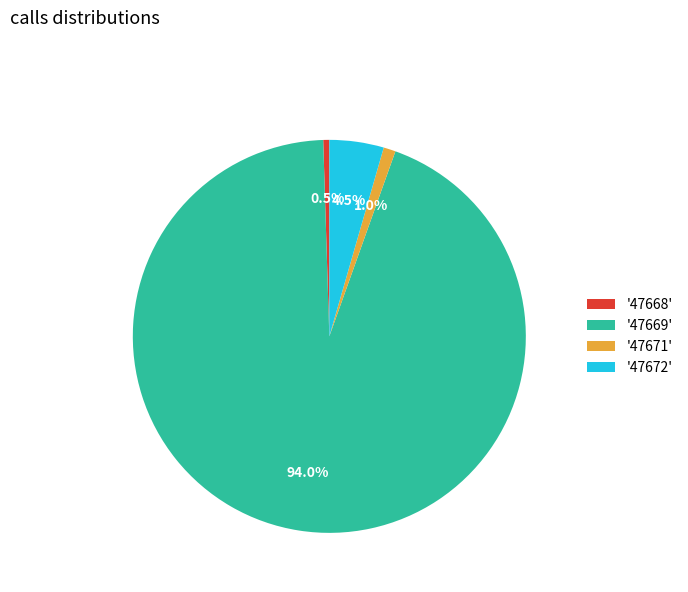

How many segments does this pie chart have?

4